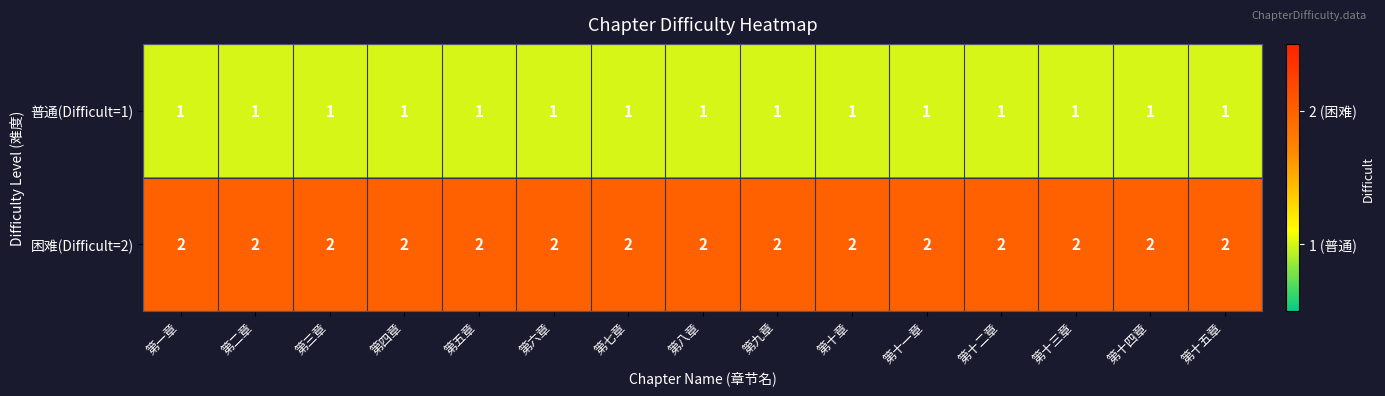

At 第一章, list the series in order from smallest to largest.

普通(Difficult=1), 困难(Difficult=2)